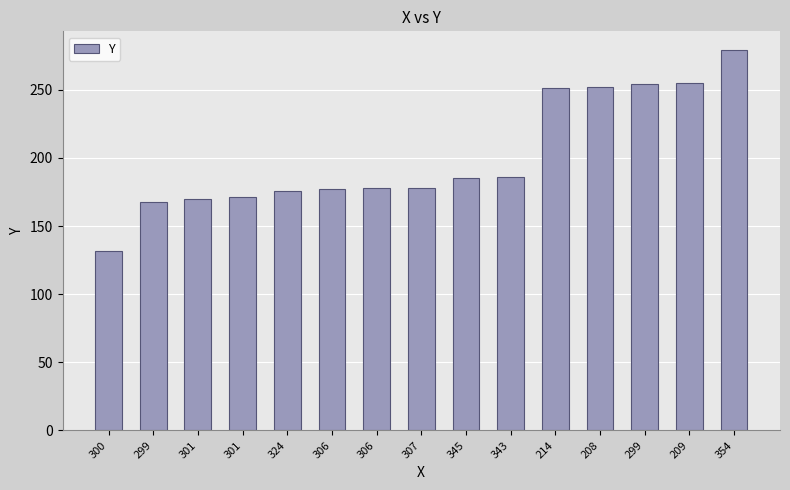

Count the number of data series in this chart.

1